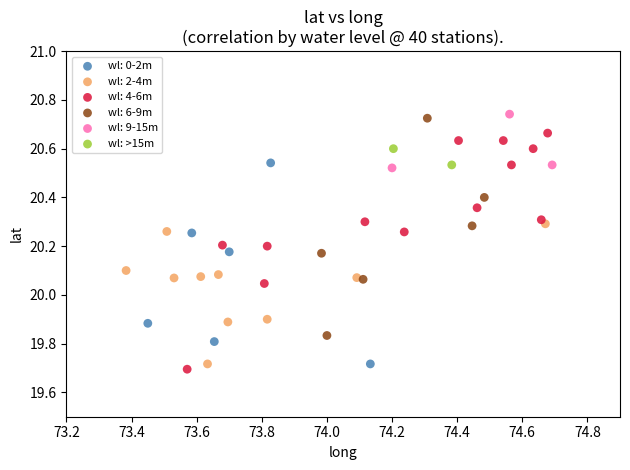

What are all the series names shown in the legend?

wl: 0-2m, wl: 2-4m, wl: 4-6m, wl: 6-9m, wl: 9-15m, wl: >15m